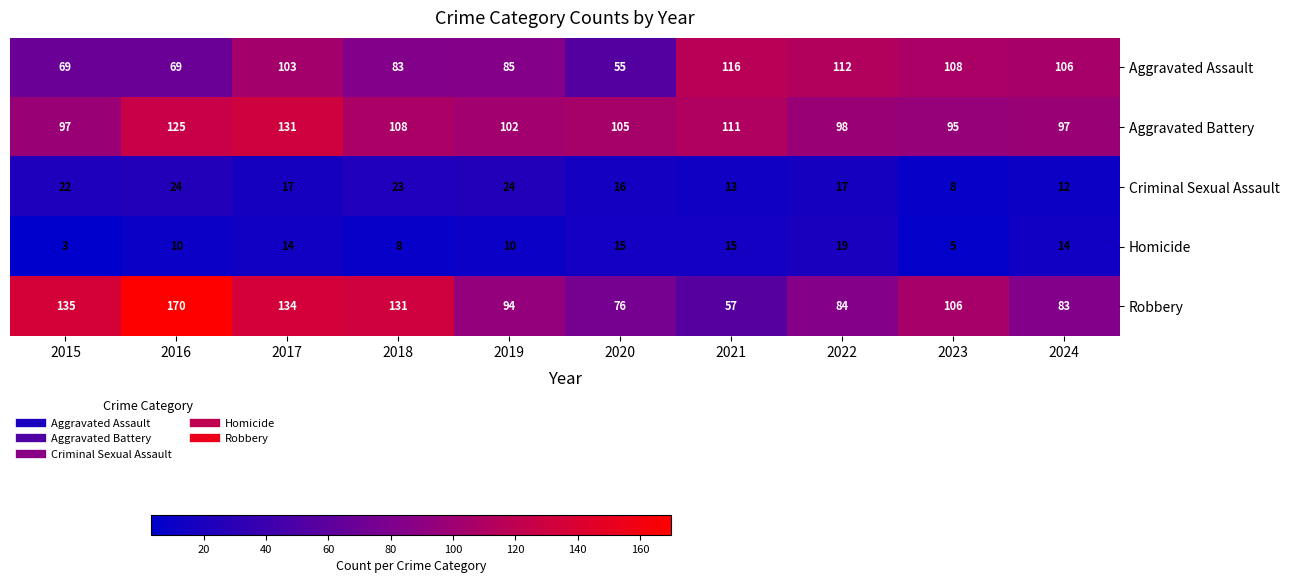

Which category has the lowest value across all series?

2015